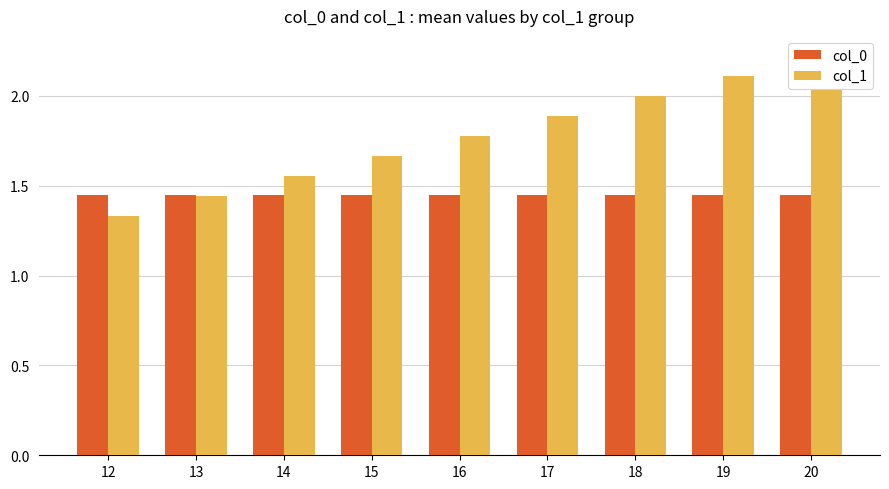

List the series in order of their peak value, highest first.

col_1, col_0